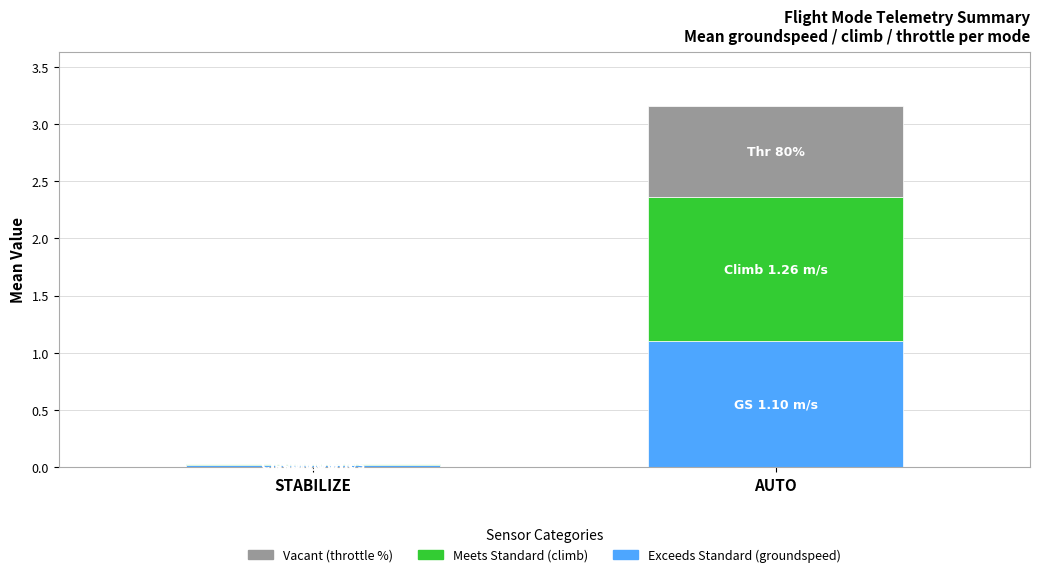

Where does the Exceeds Standard (groundspeed) series first go above 1?

AUTO